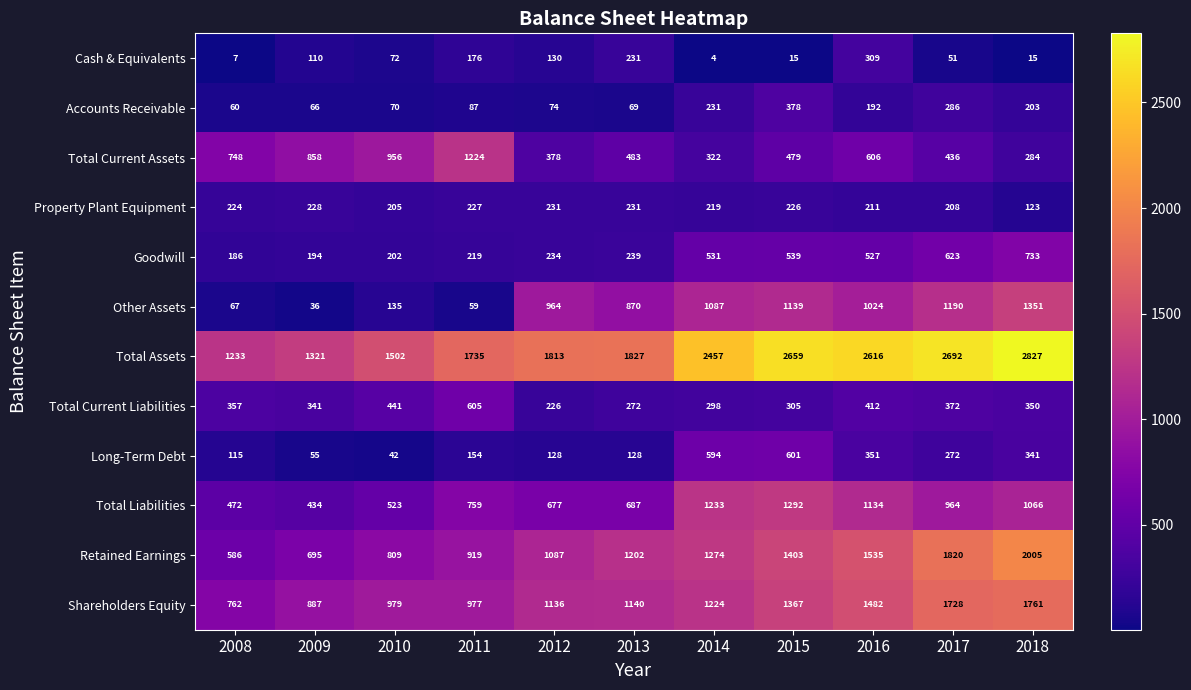

At how many categories does at least one series exceed 2436?

5